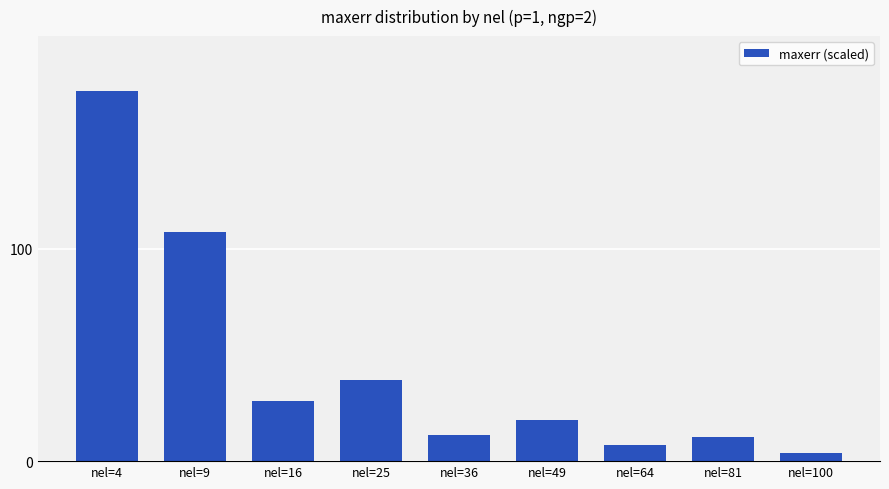

At which category does the chart reach its peak across all series?

nel=4